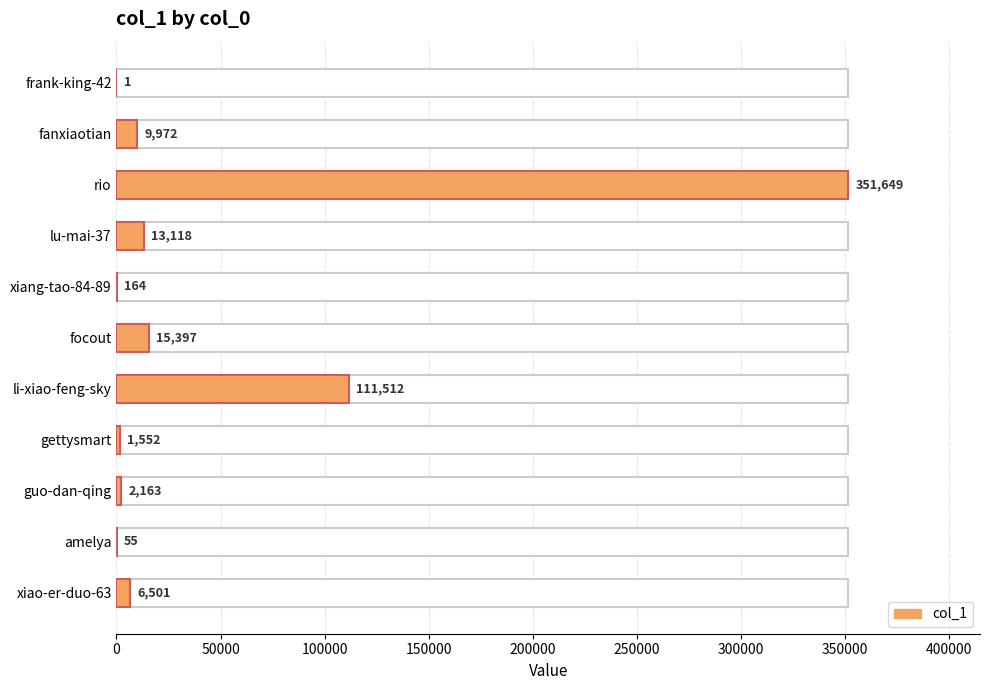

What is the sum of all values?

512084